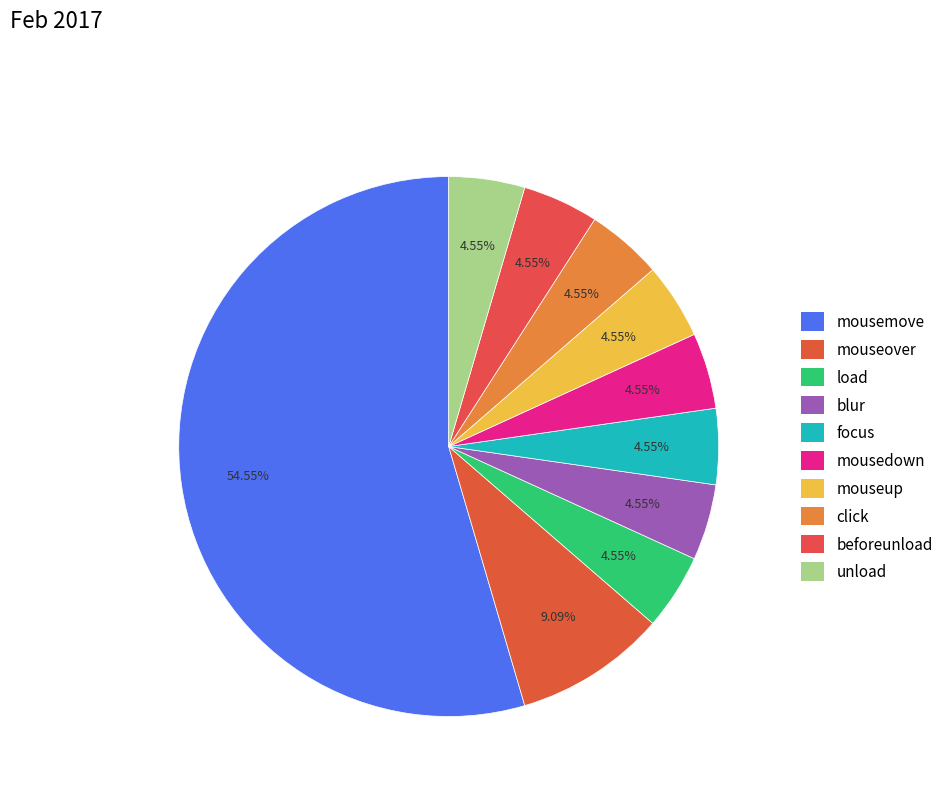

To the nearest percent, what is the combined percentage of mouseover and focus?

14%